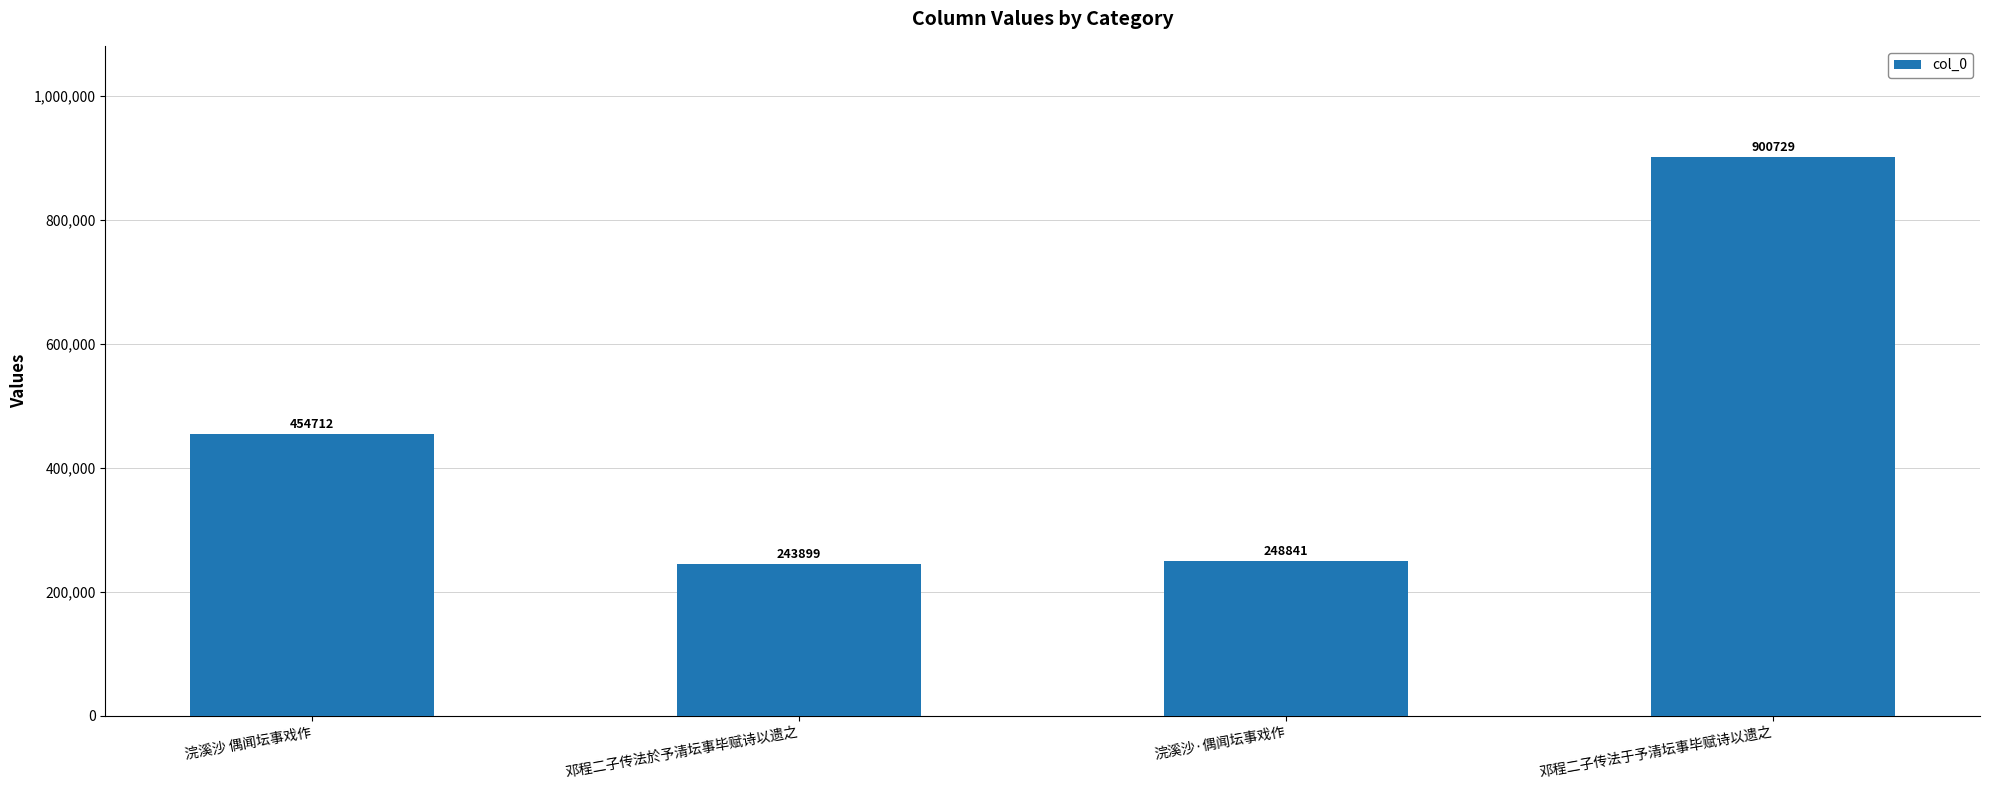

What is the difference between the maximum and minimum values?

656830